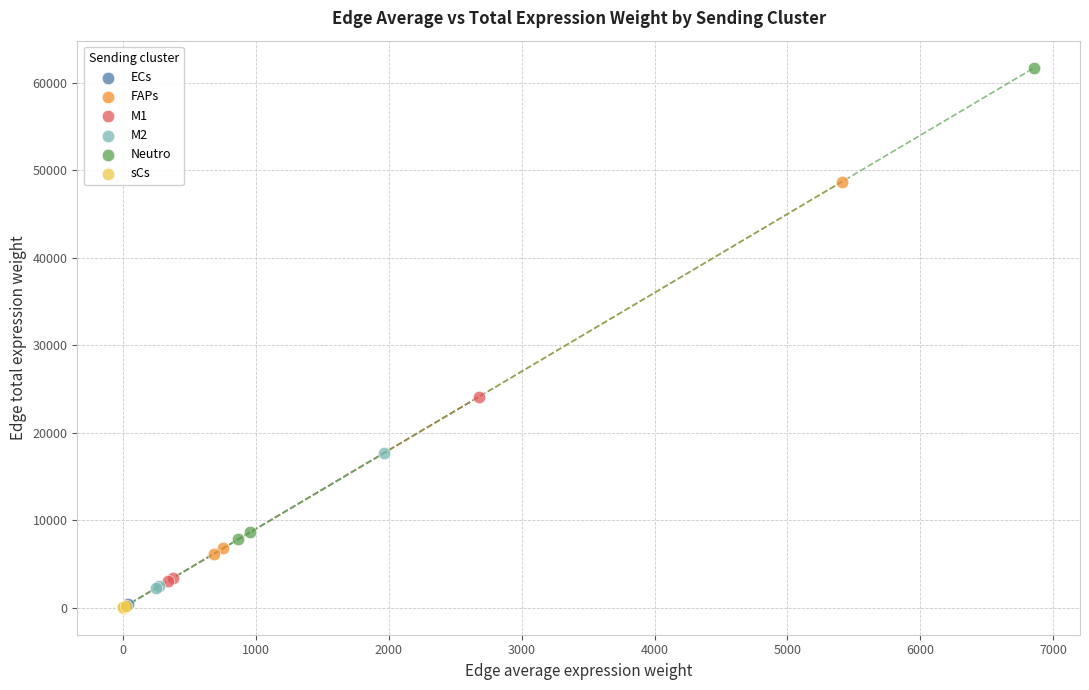

Which series has the widest spread of Y values?

Neutro